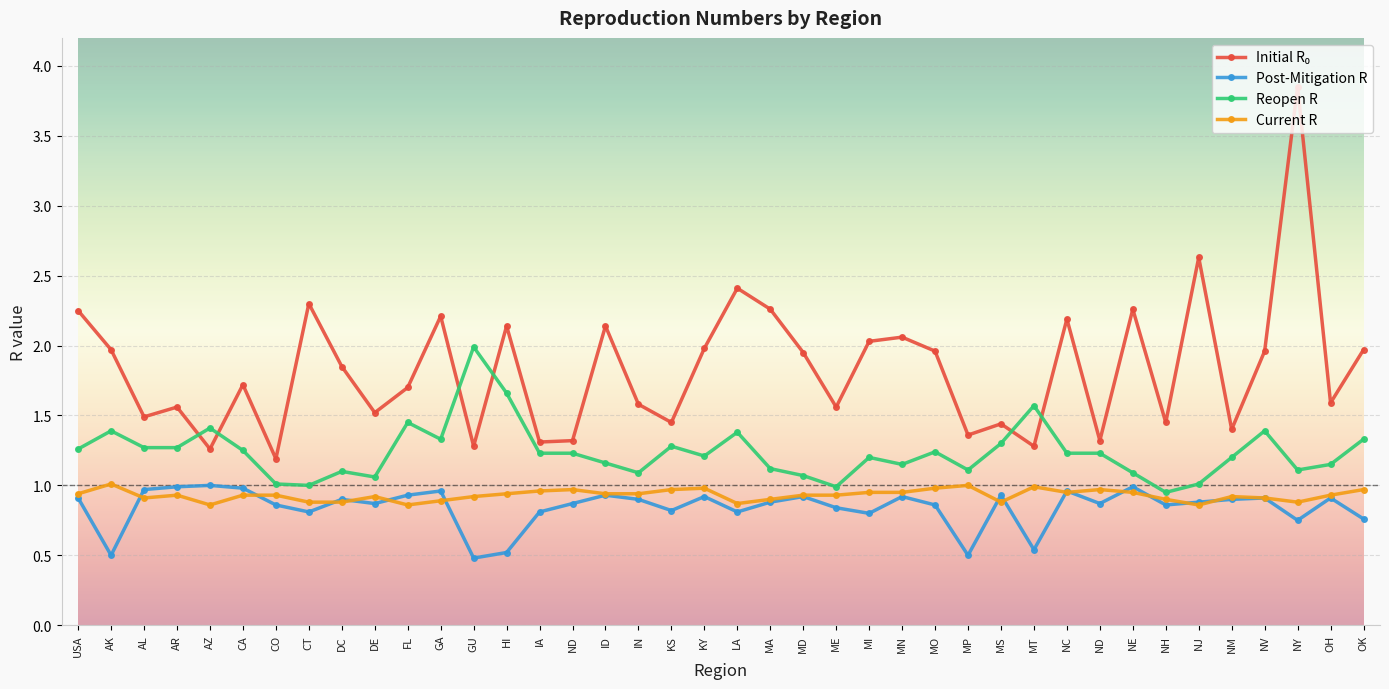

Does the chart have visible grid lines?

Yes